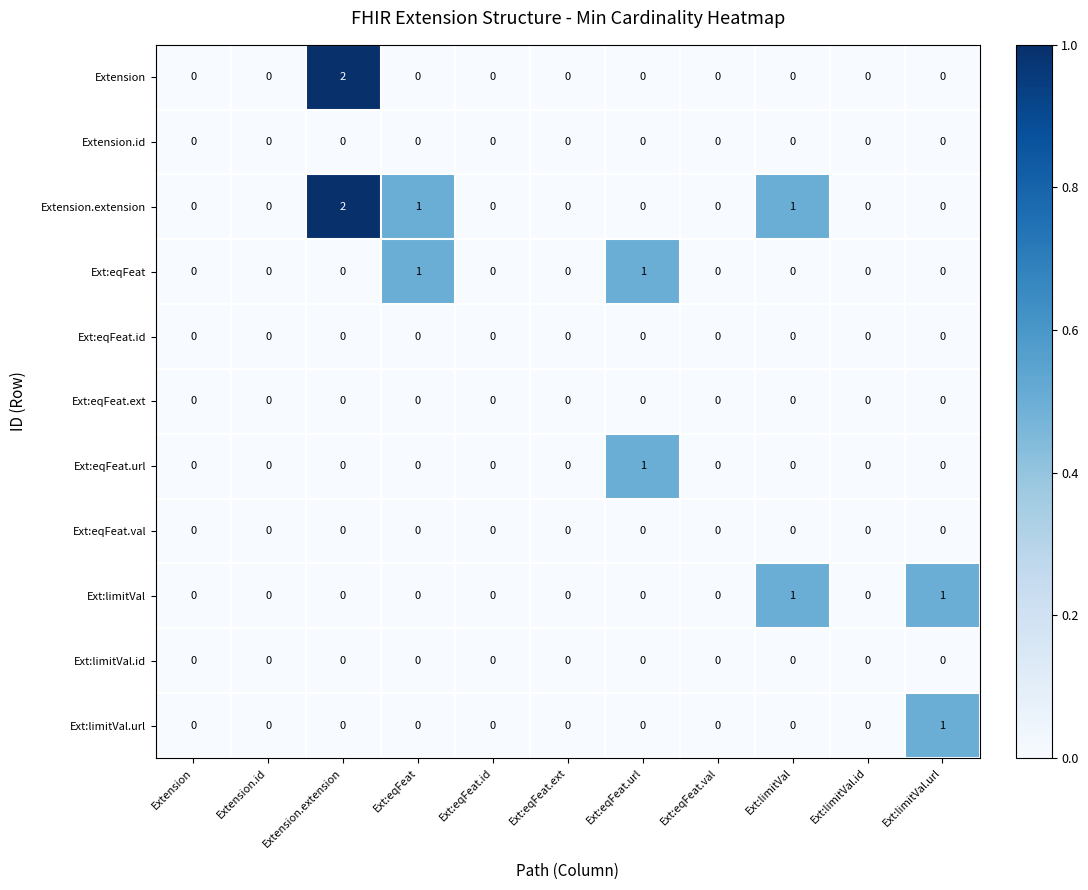

Count the Ext:eqFeat.url values in the range 0 to 1.

11